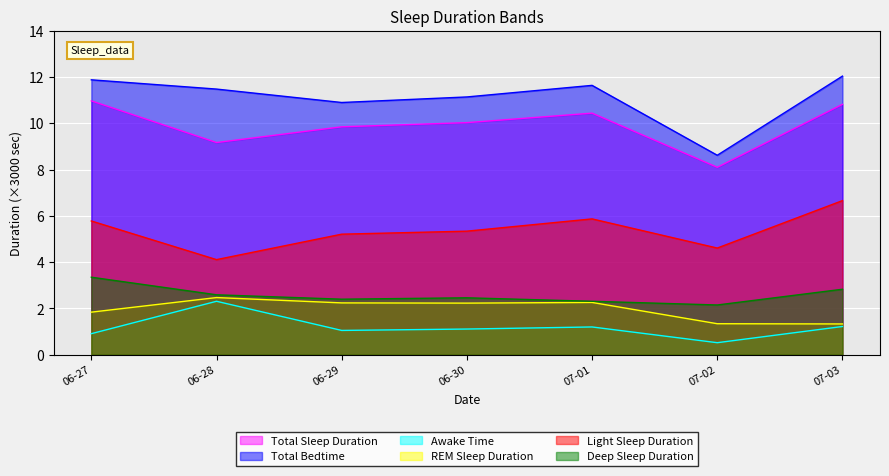

At how many categories does at least one series exceed 1?

7